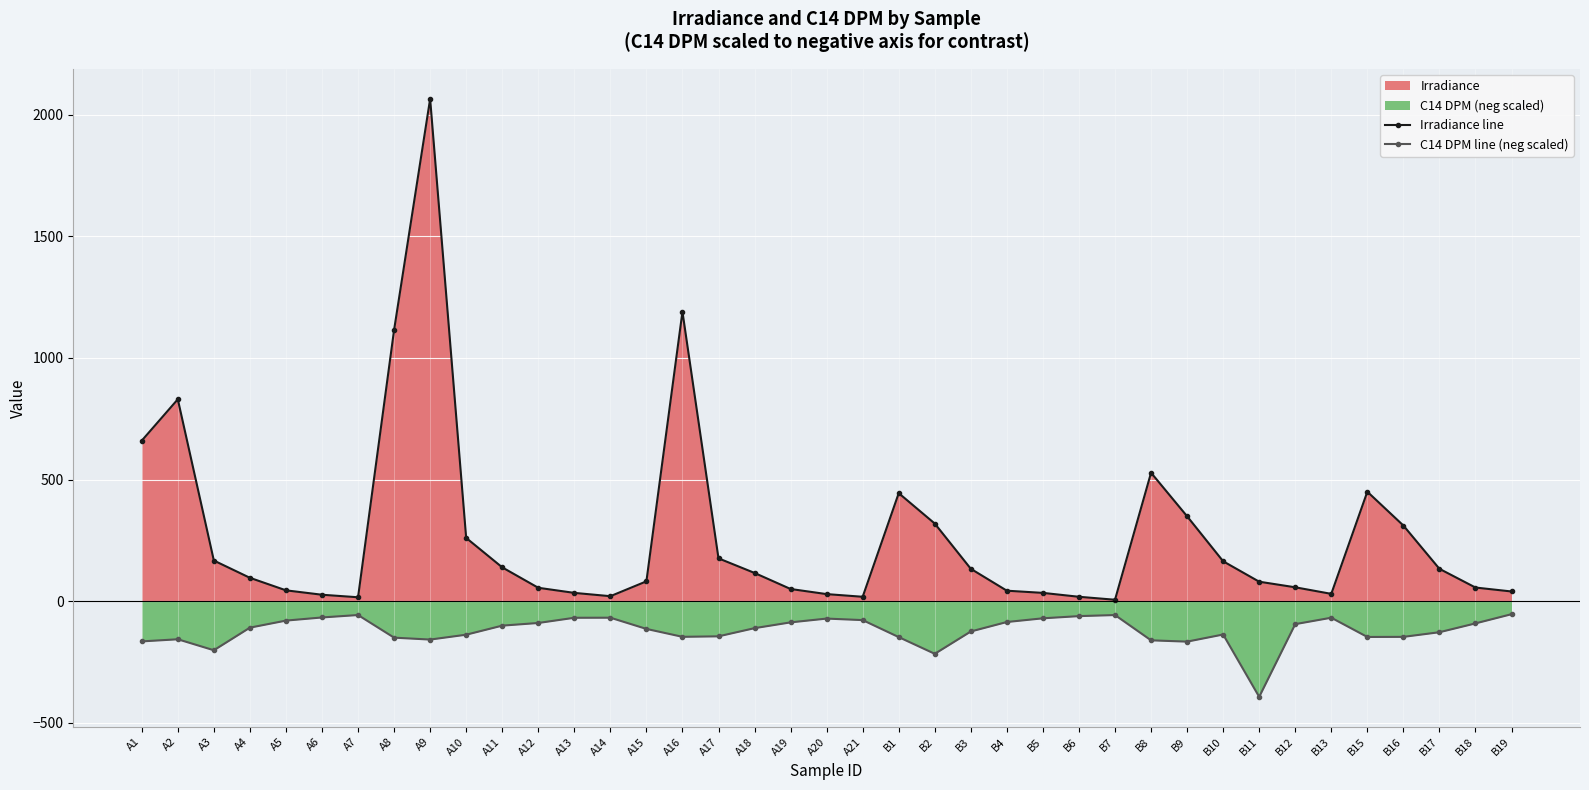

Is the value of Irradiance line at A16 greater than the value of C14 DPM line (neg scaled) at B1?

Yes